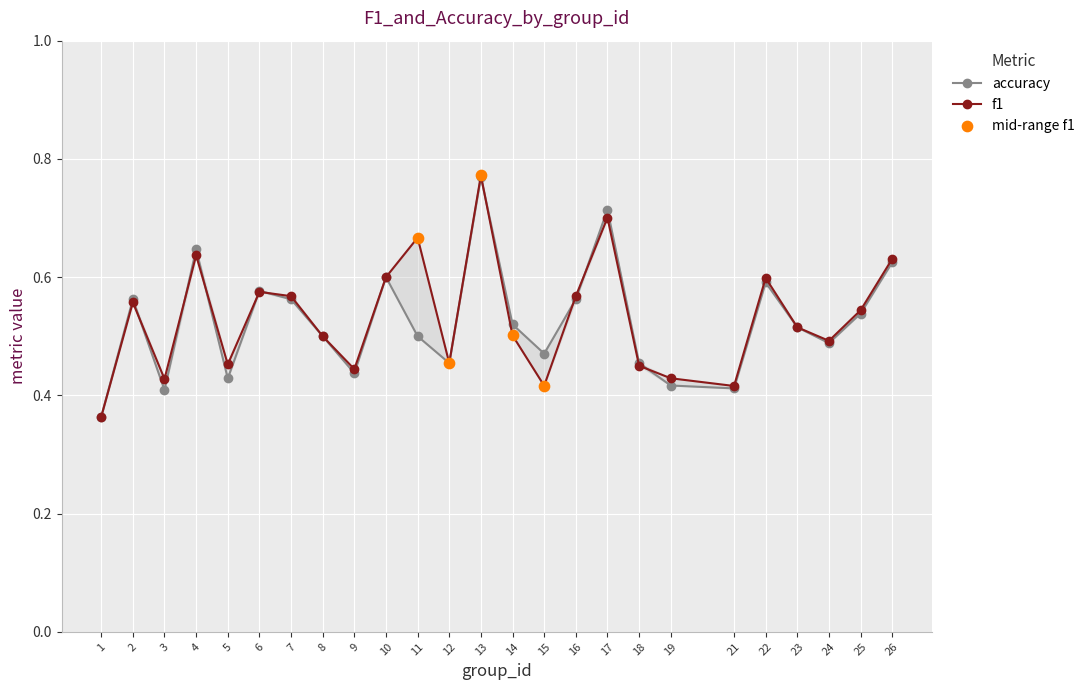

Which series contains the highest Y value?

f1